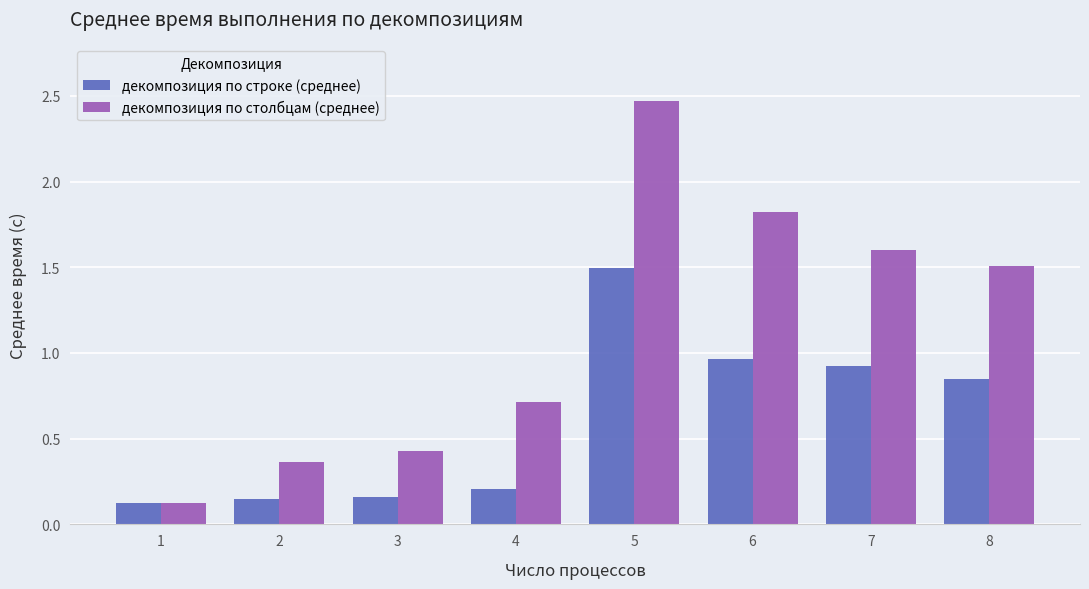

Is the value of декомпозиция по строке (среднее) at 8 greater than the value of декомпозиция по столбцам (среднее) at 7?

No